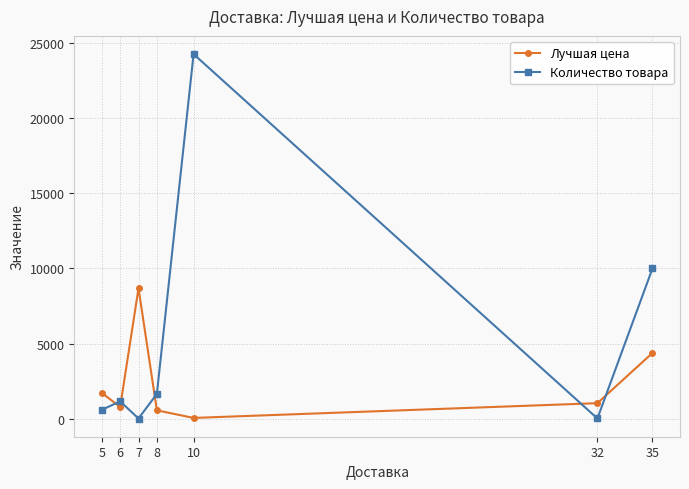

What value does the Лучшая цена series have at 5?

1707.0